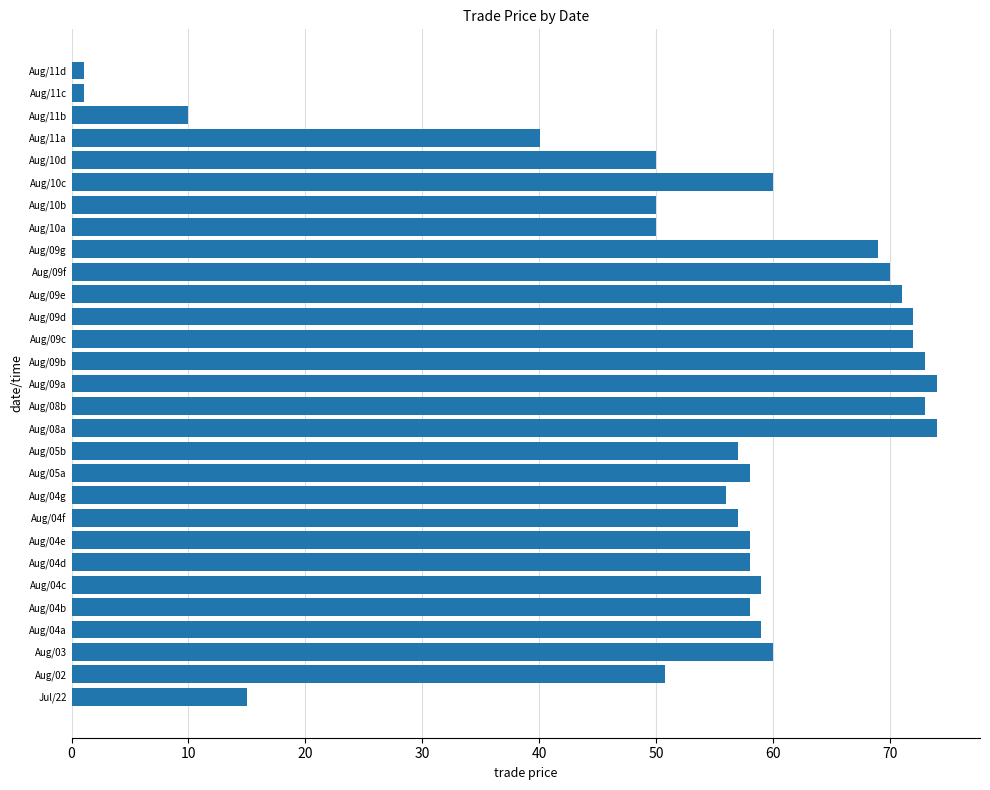

At which label is the value closest to 37?

Aug/11a